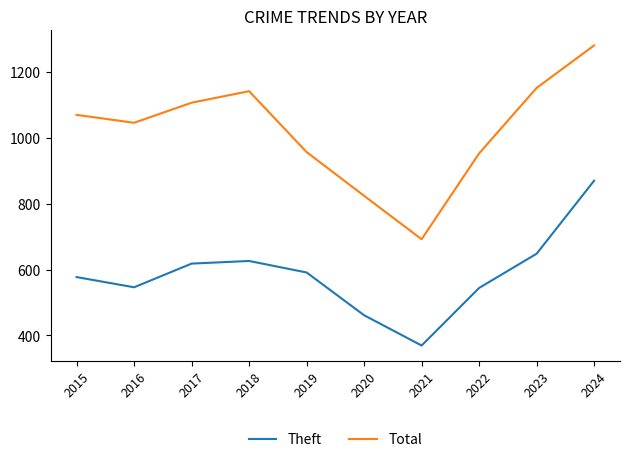

What is the total value across all series at 2021?

1061